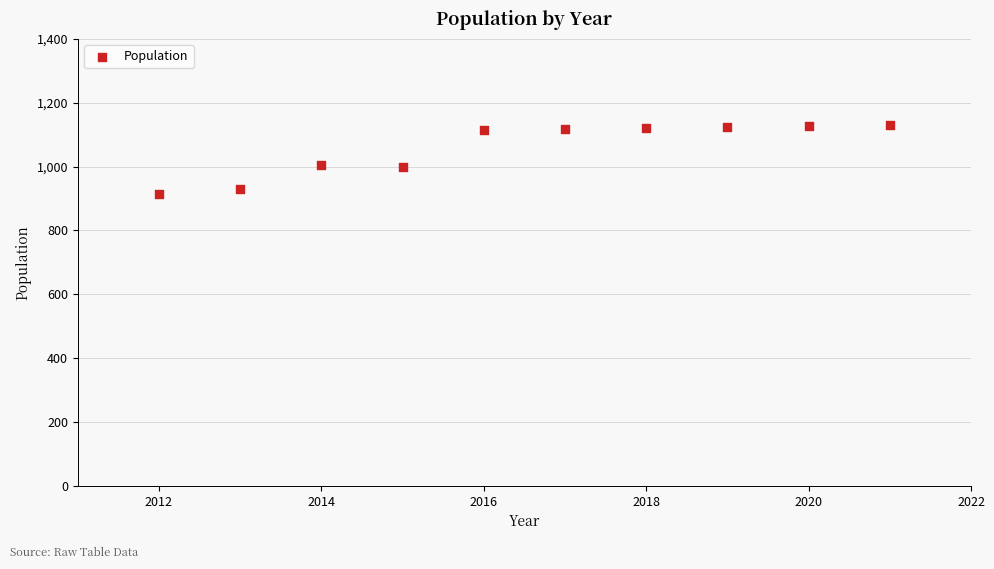

What is the range of Y values (max minus min)?

214